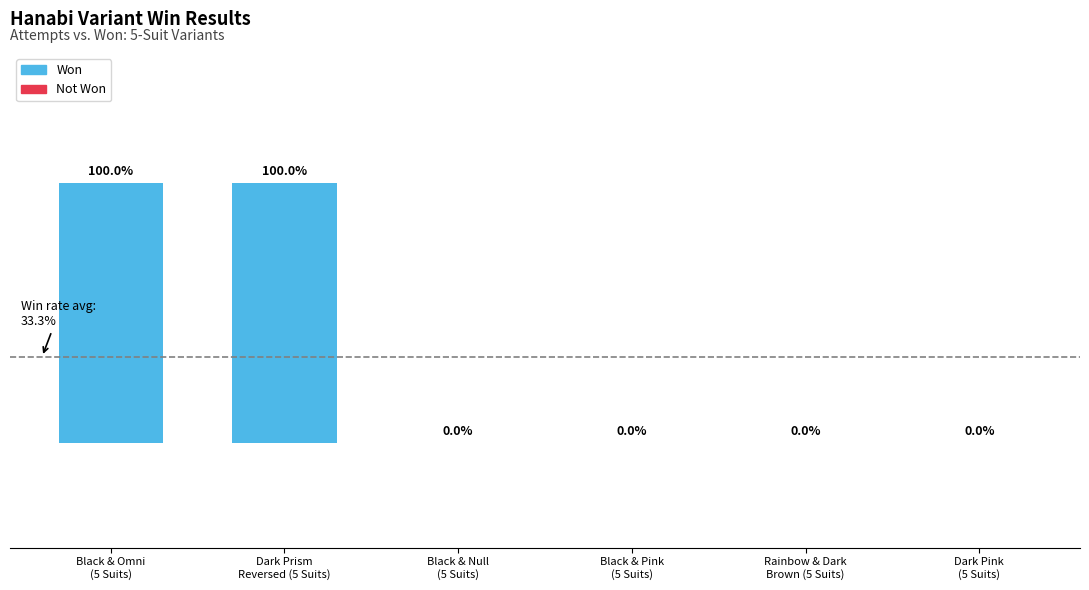

At which category does the chart reach its minimum across all series?

Black & Null
(5 Suits)